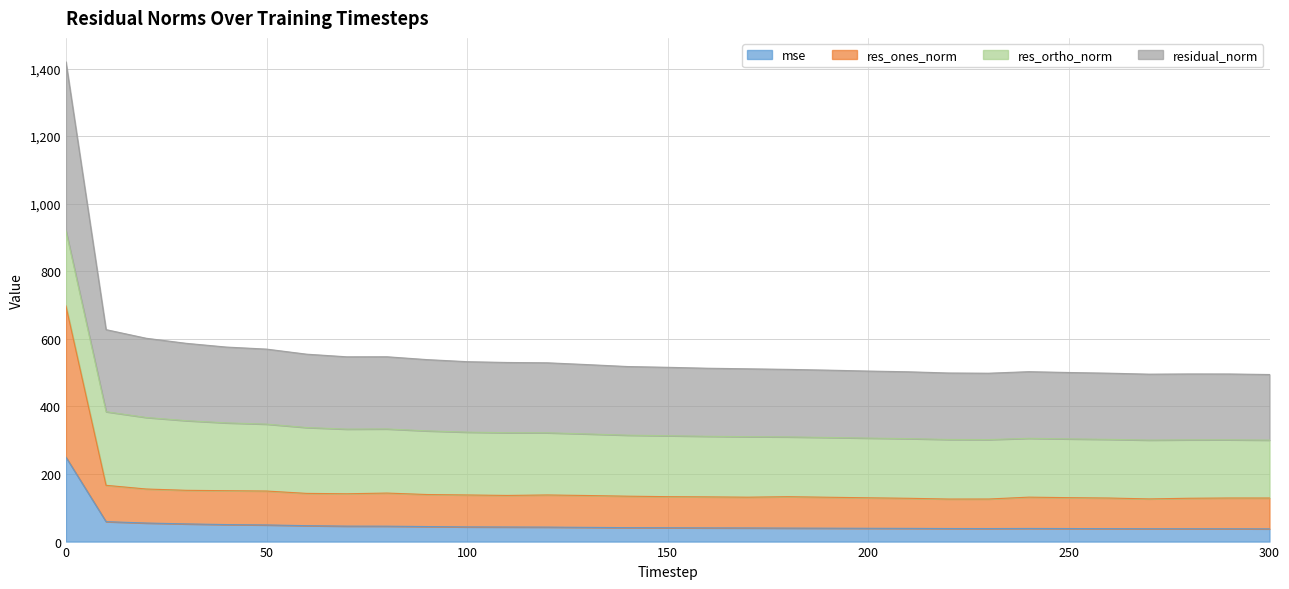

What is the difference between the maximum and minimum values in the mse series?

212.2